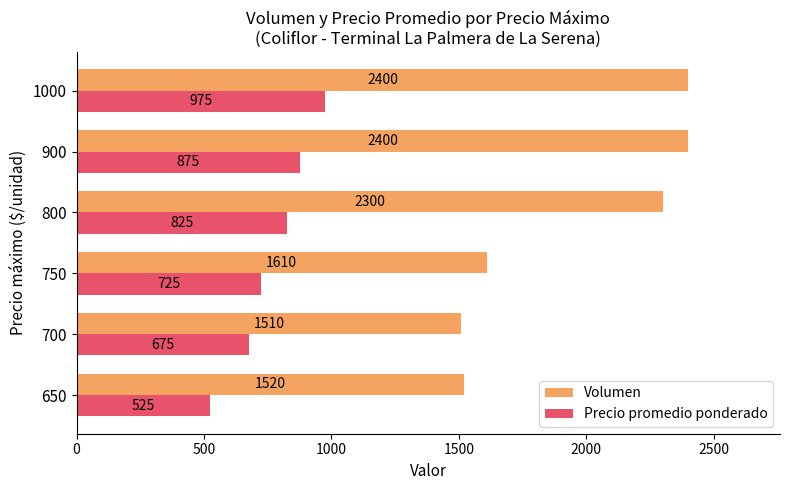

List the series in order of their peak value, highest first.

Volumen, Precio promedio ponderado